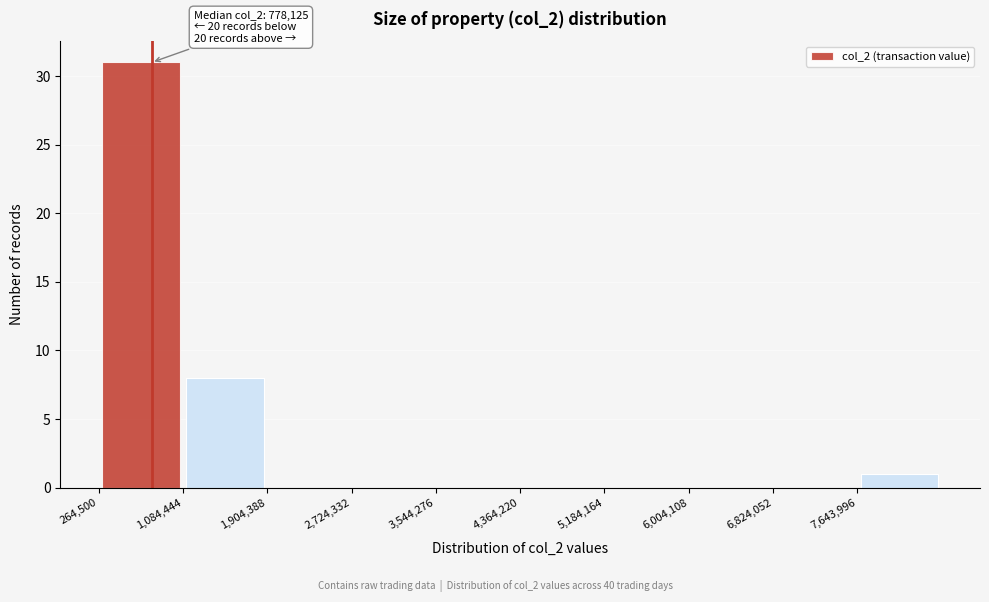

Which range on the x-axis has the tallest bar?

300000 to 1100000